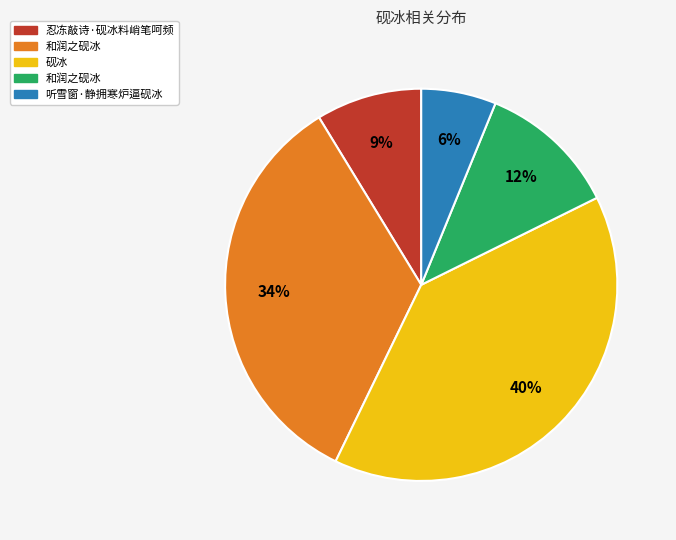

Is there a majority slice in this chart?

No